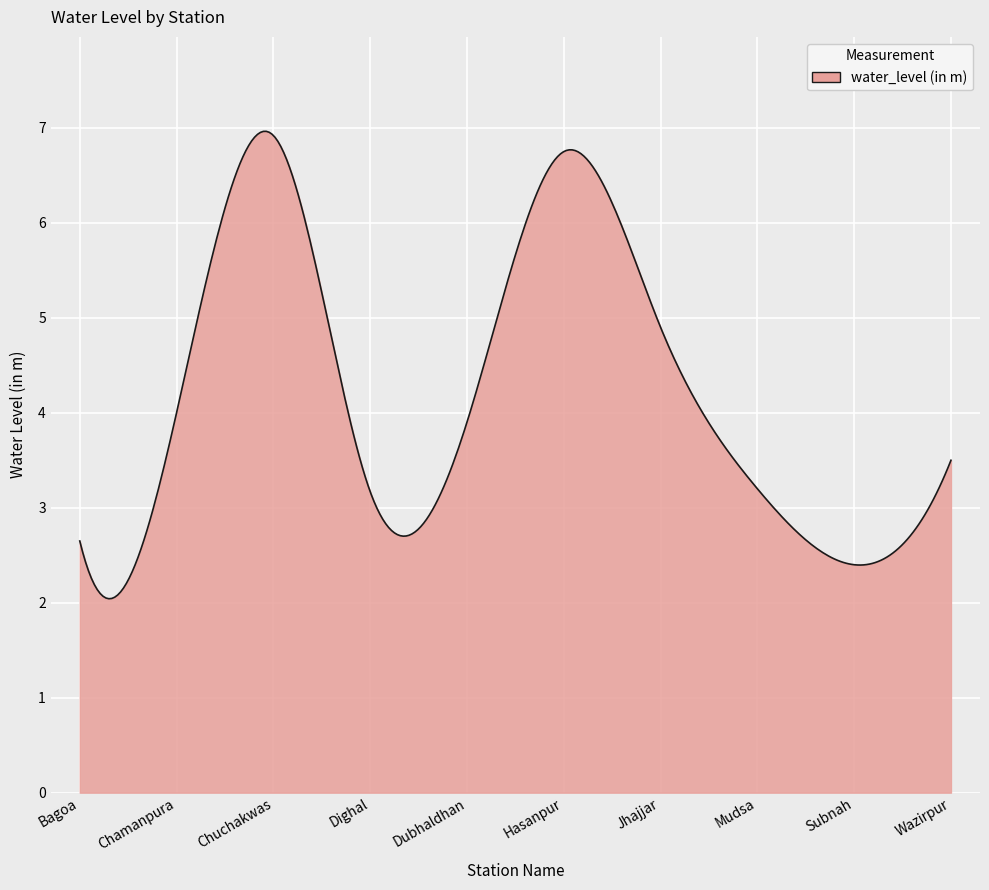

What is the minimum value shown in the chart?

2.0